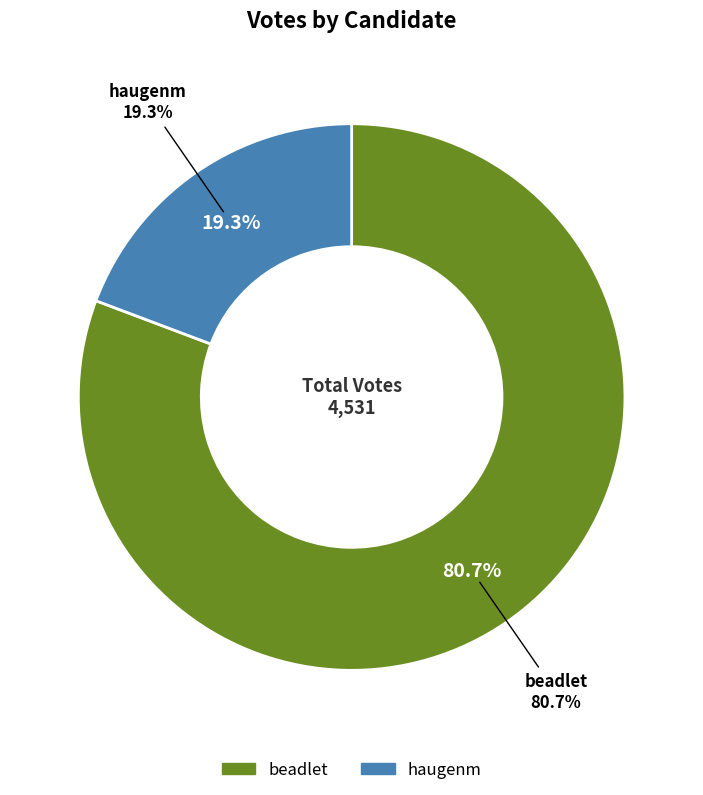

Which has a higher value, beadlet or haugenm?

beadlet